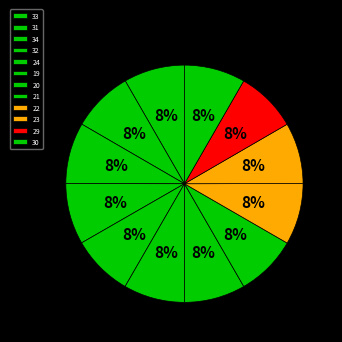

What percentage is the 32 slice, to the nearest percent?

8%